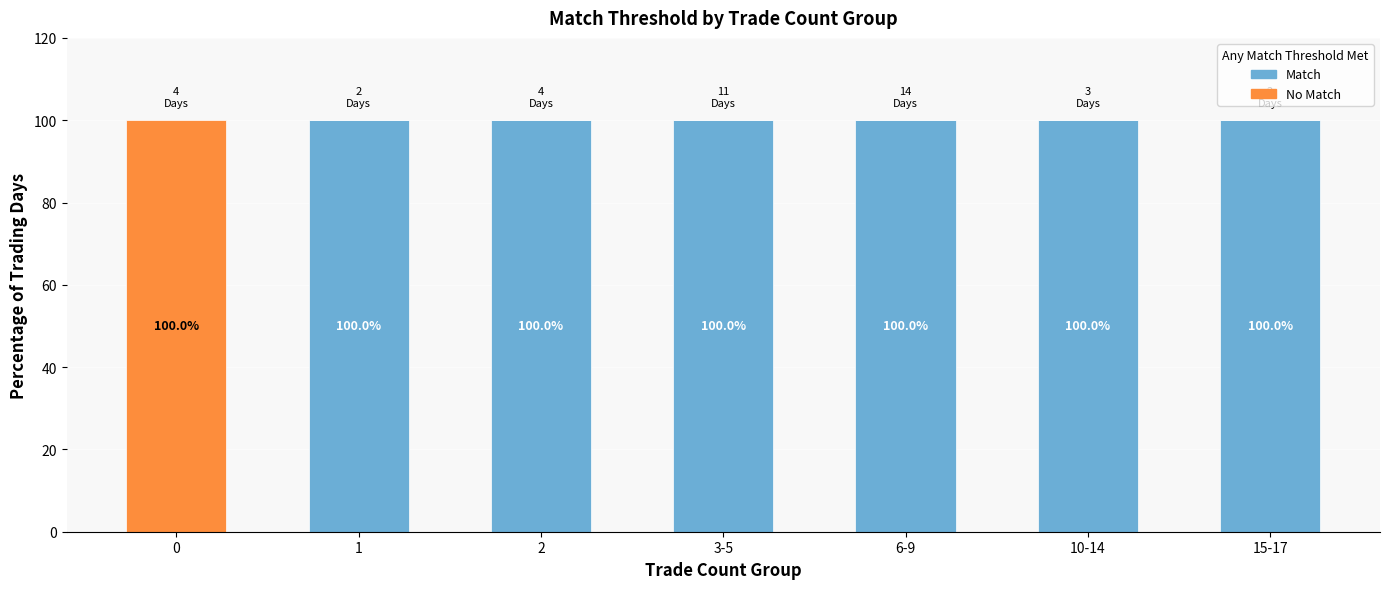

What is the total value across all series at 15-17?

100